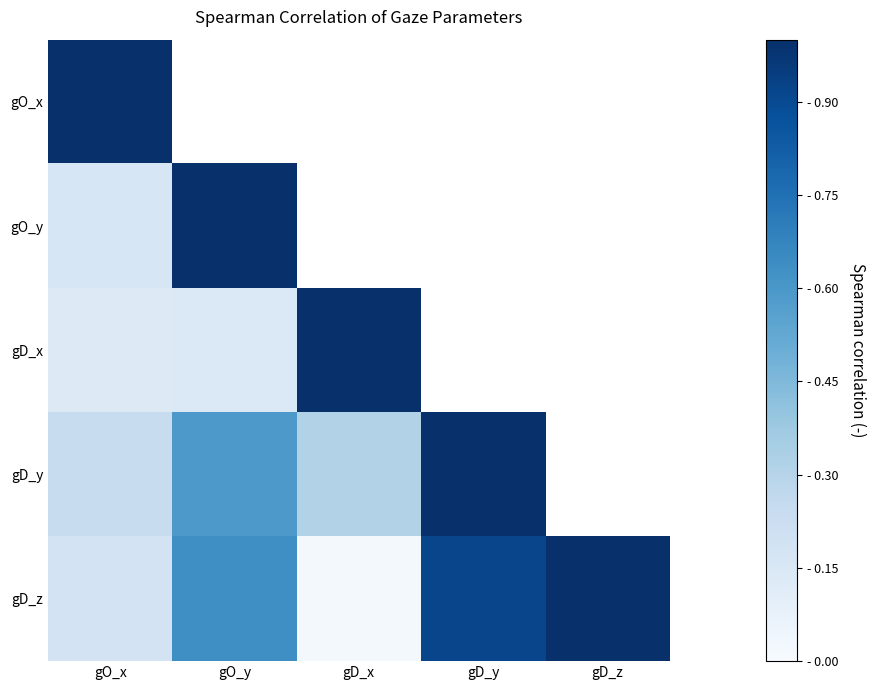

How many distinct data groups are displayed?

5